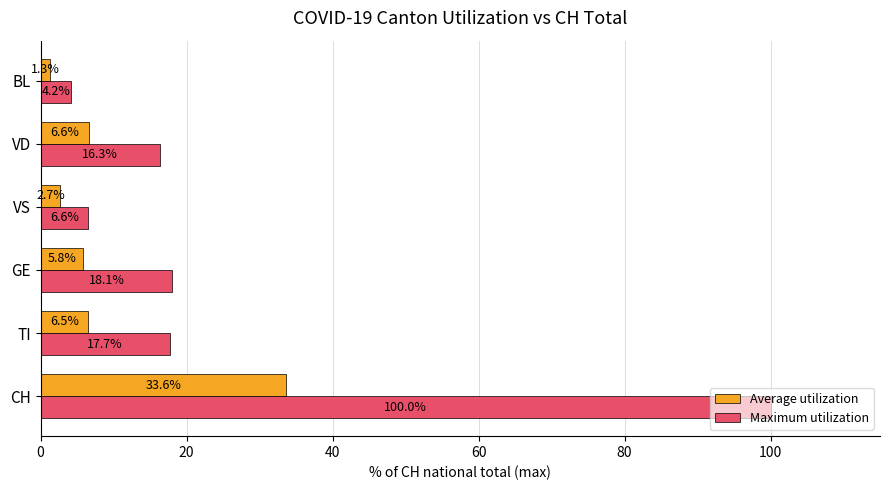

The value of Maximum utilization at VS is 6.6. True or false?

True